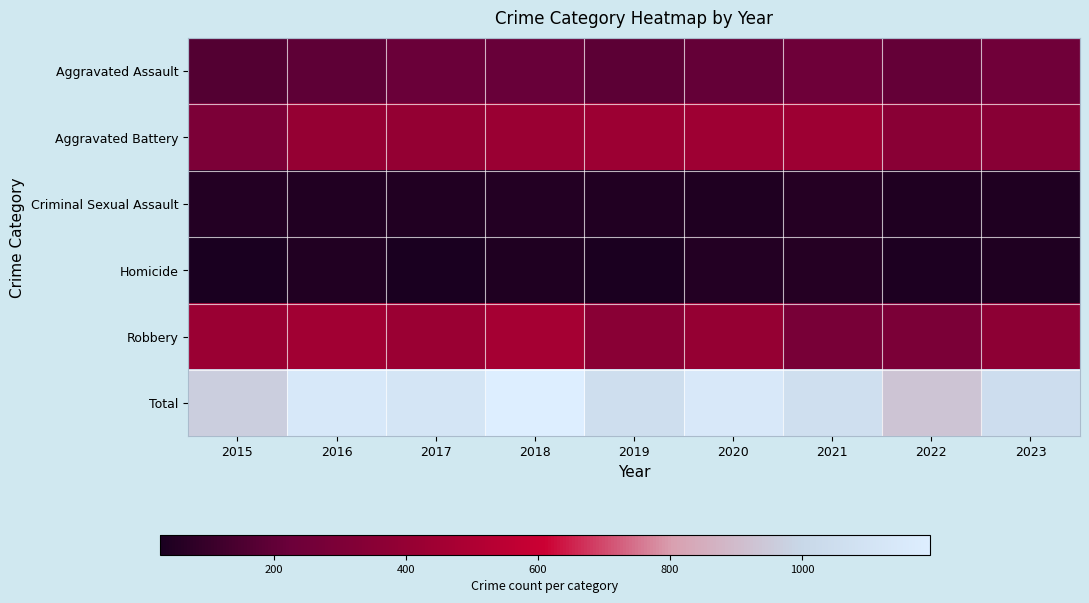

What is the total value across all series at 2017?

2228